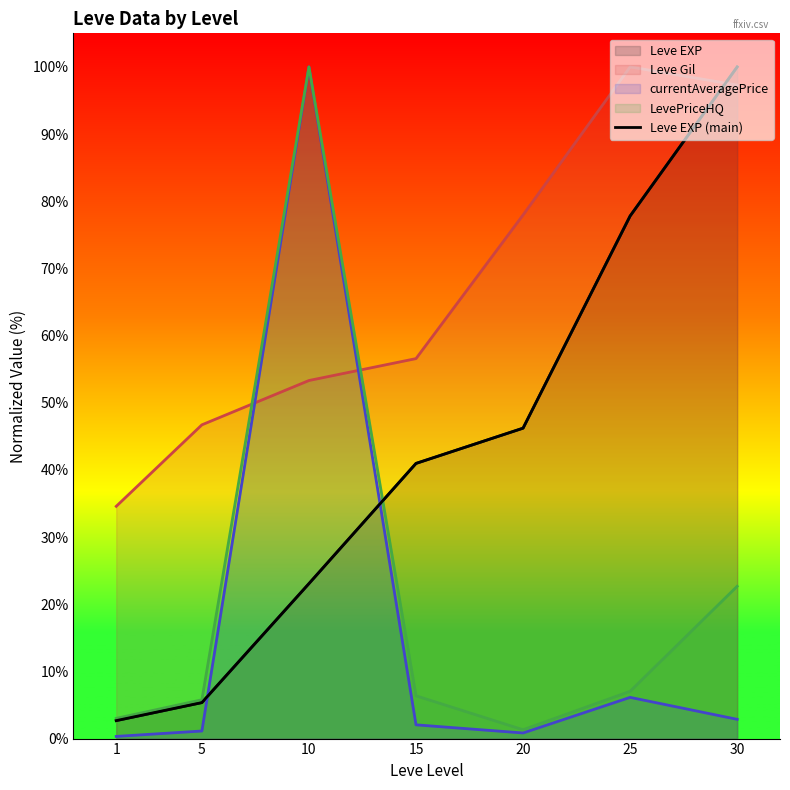

Is it true that the value at 1 is 3.8?

False